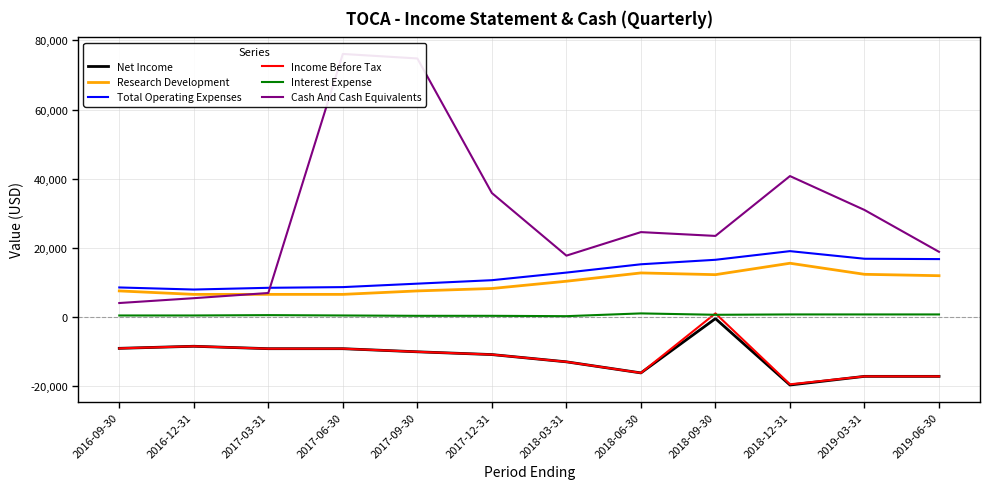

Where is the first local minimum for Research Development?

2018-09-30